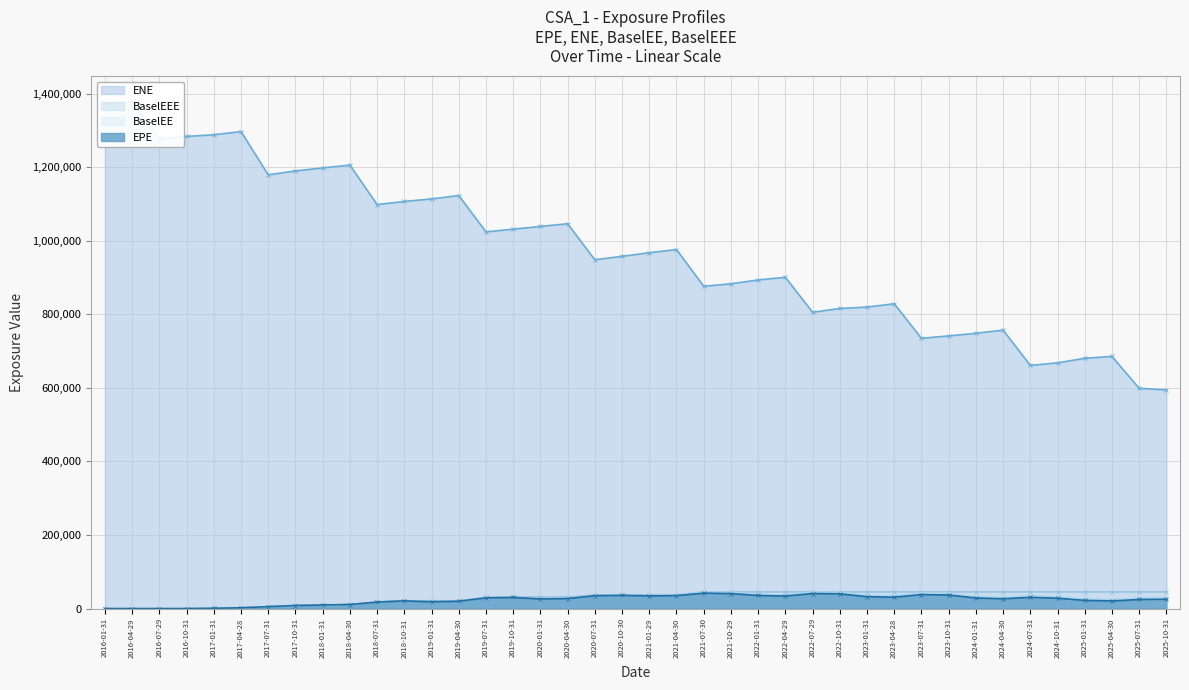

What is the spread (max minus min) of values at 2024-04-30?

730236.8